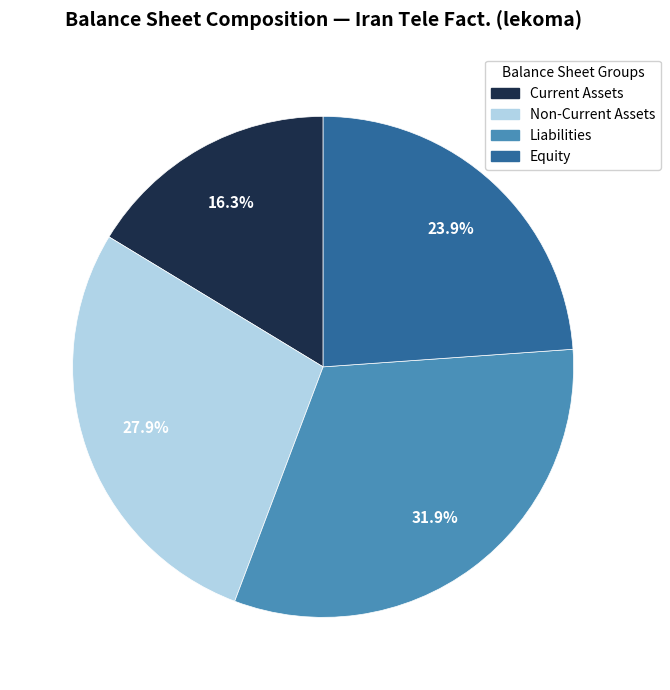

Does any single category account for the majority?

No